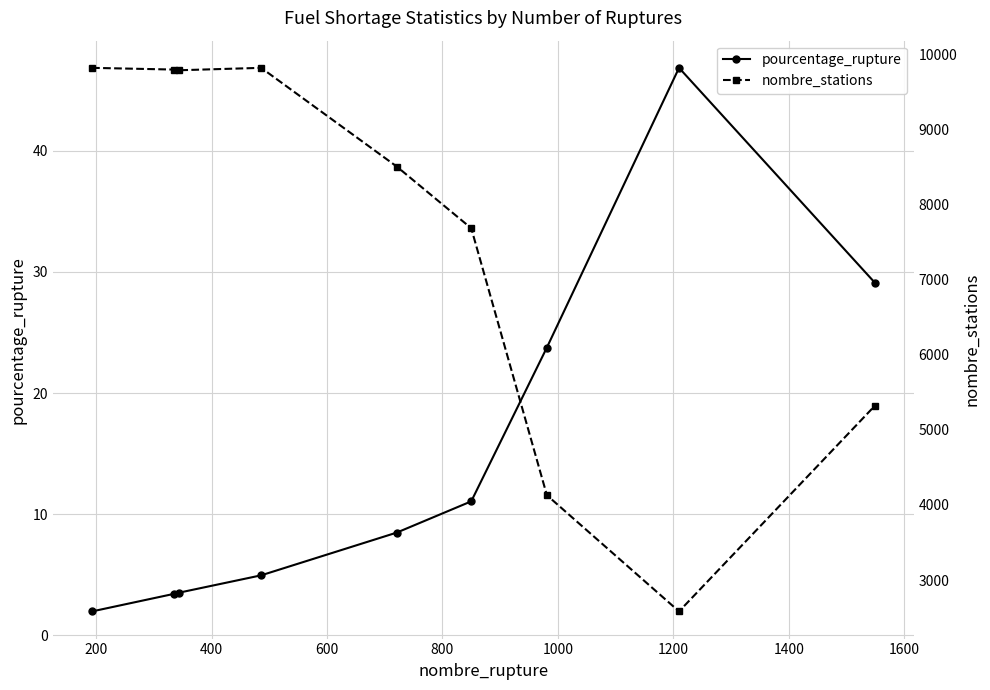

Reading left to right, transcribe all the data shown in this chart.

pourcentage_rupture: 2.0	3.4	3.5	5.0	8.5	11.1	23.8	46.9	29.1
nombre_stations: 9817.0	9794.0	9785.0	9817.0	8503.0	7682.0	4129.0	2582.0	5317.0